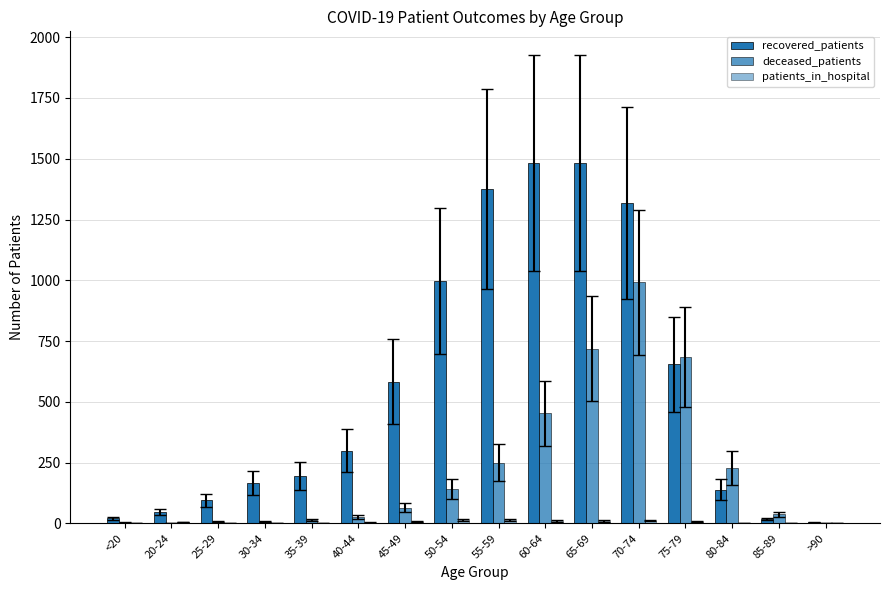

Reading right to left, list all the values displayed in this chart.

recovered_patients: >90=4	85-89=17	80-84=139	75-79=654	70-74=1318	65-69=1483	60-64=1481	55-59=1375	50-54=997	45-49=582	40-44=299	35-39=195	30-34=167	25-29=94	20-24=46	<20=20
deceased_patients: >90=2	85-89=37	80-84=228	75-79=685	70-74=992	65-69=718	60-64=452	55-59=250	50-54=141	45-49=65	40-44=27	35-39=14	30-34=6	25-29=6	20-24=0	<20=3
patients_in_hospital: >90=0	85-89=0	80-84=1	75-79=7	70-74=11	65-69=10	60-64=10	55-59=15	50-54=14	45-49=6	40-44=3	35-39=1	30-34=1	25-29=2	20-24=5	<20=0